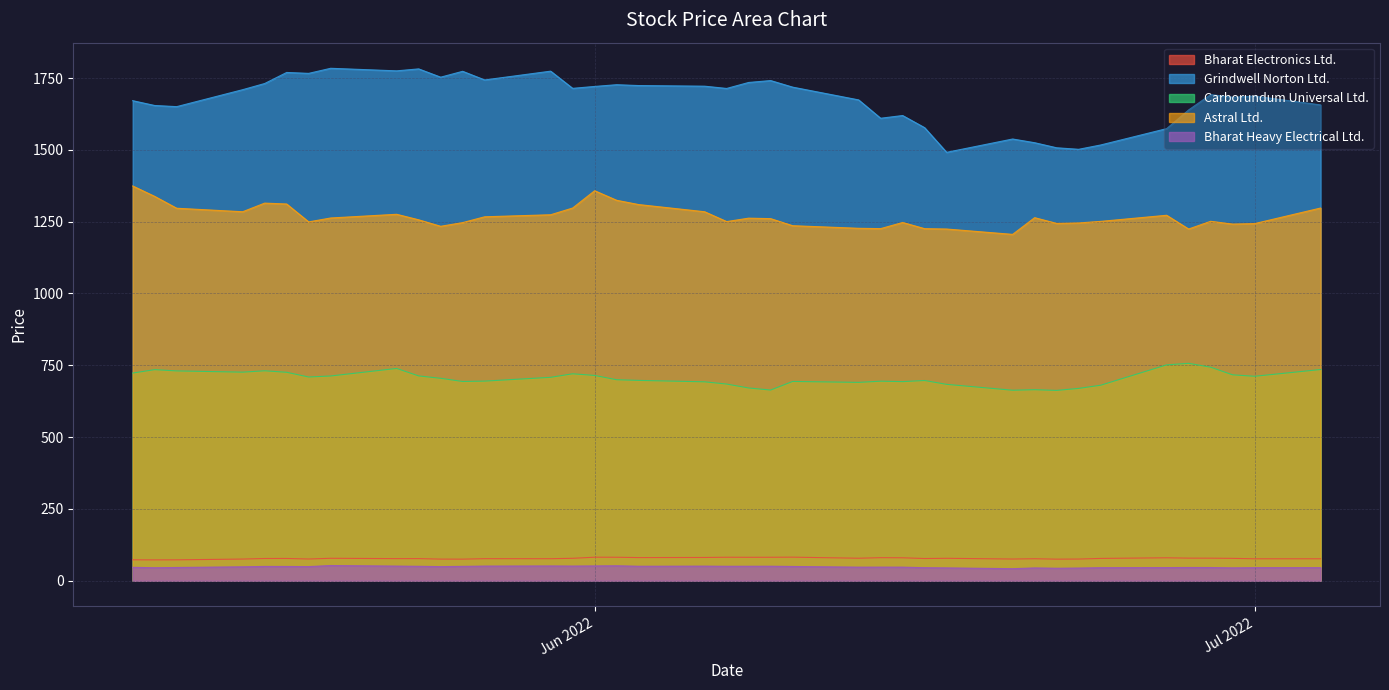

What is the total value across all series at 2022-06-29?

3811.8